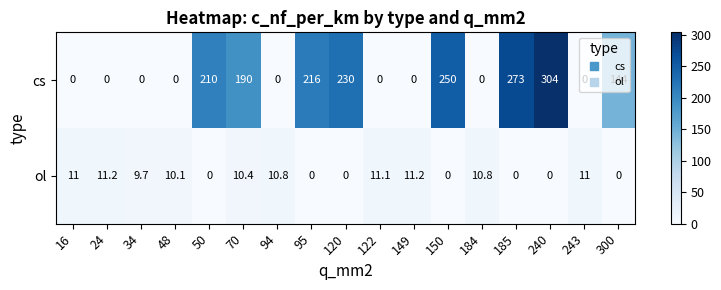

List the series in order of their overall mean, lowest first.

ol, cs